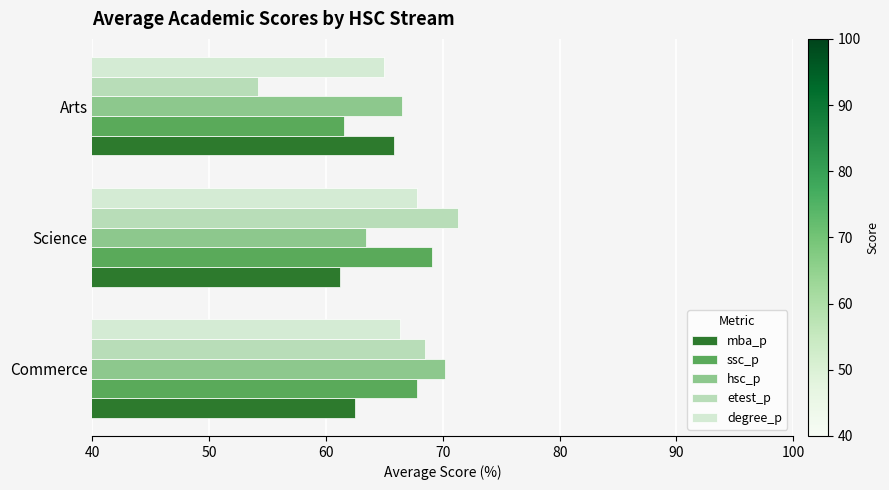

How many distinct data groups are displayed?

5